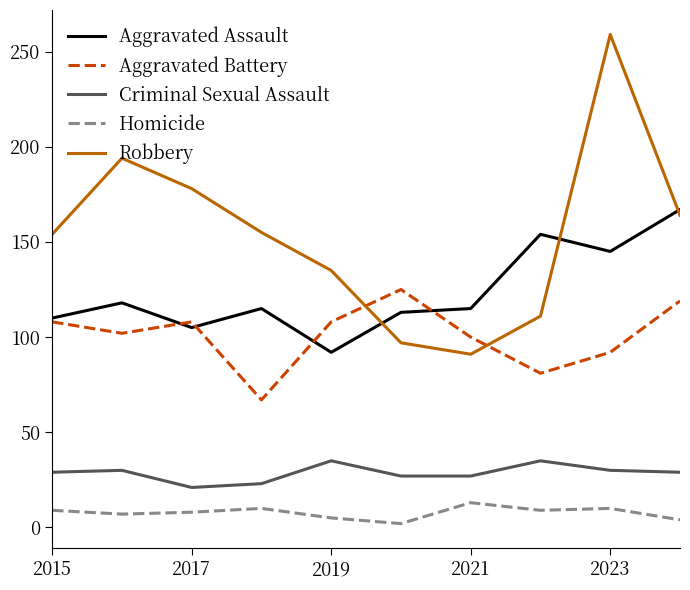

What is the lowest value of the Aggravated Battery series?

67